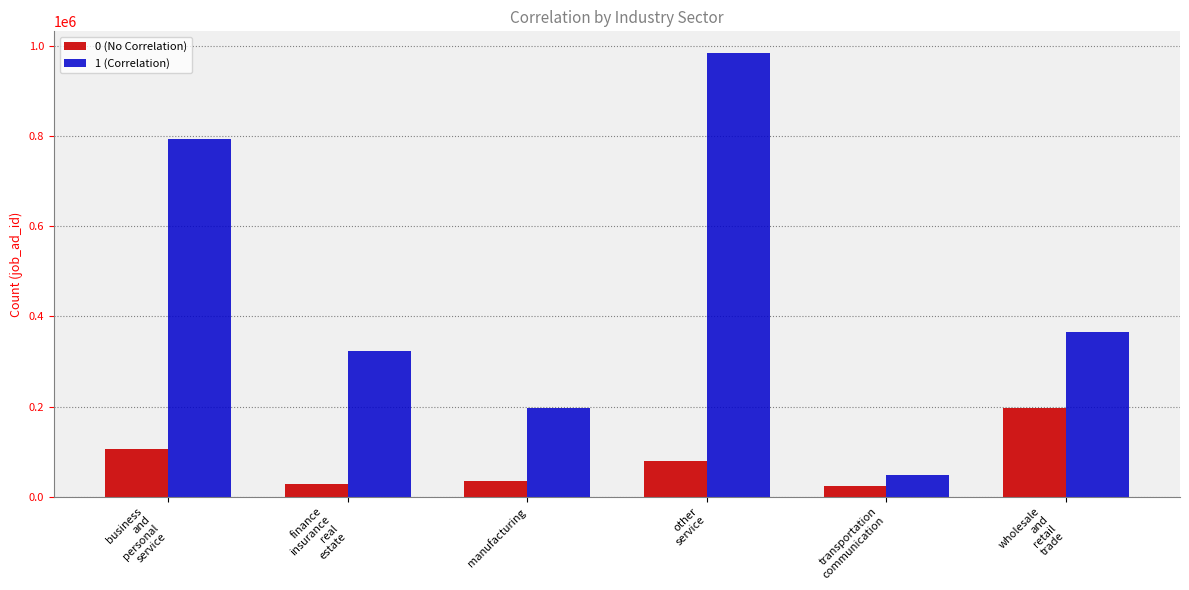

What is the total value across all series at transportation
communication?

71712